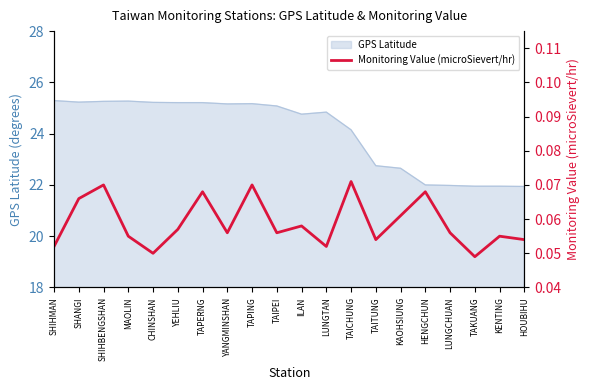

Reading right to left, list all the values displayed in this chart.

HOUBIHU=0.1	KENTING=0.1	TAKUANG=0.0	LUNGCHUAN=0.1	HENGCHUN=0.1	KAOHSIUNG=0.1	TAITUNG=0.1	TAICHUNG=0.1	LUNGTAN=0.1	ILAN=0.1	TAIPEI=0.1	TAPING=0.1	YANGMINSHAN=0.1	TAPERNG=0.1	YEHLIU=0.1	CHINSHAN=0.1	MAOLIN=0.1	SHIHBENGSHAN=0.1	SHANGI=0.1	SHIHMAN=0.1